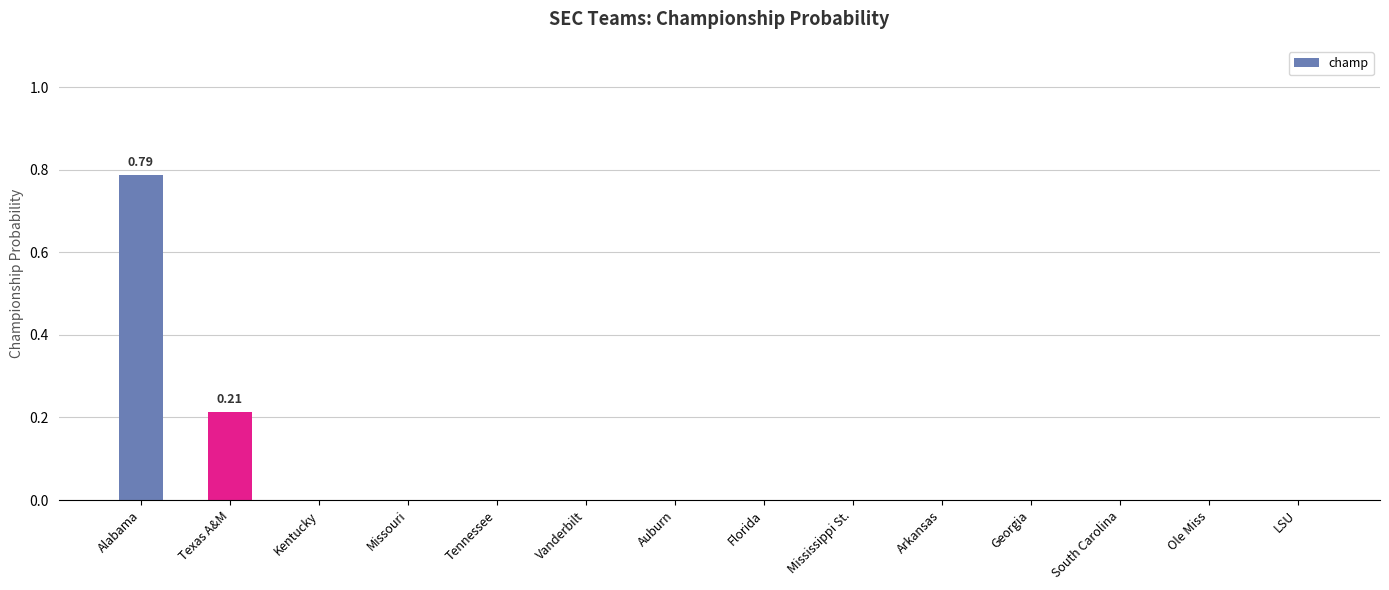

What is the sum of all values?

1.0